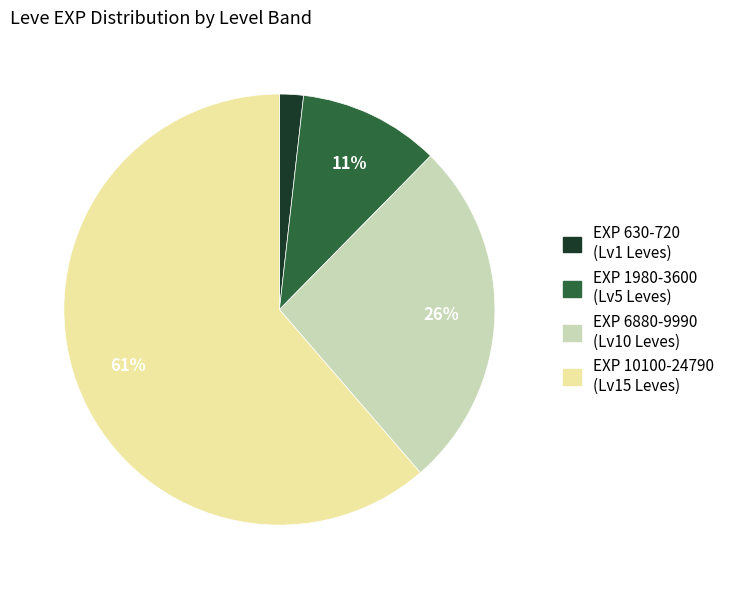

Is there a majority slice in this chart?

Yes